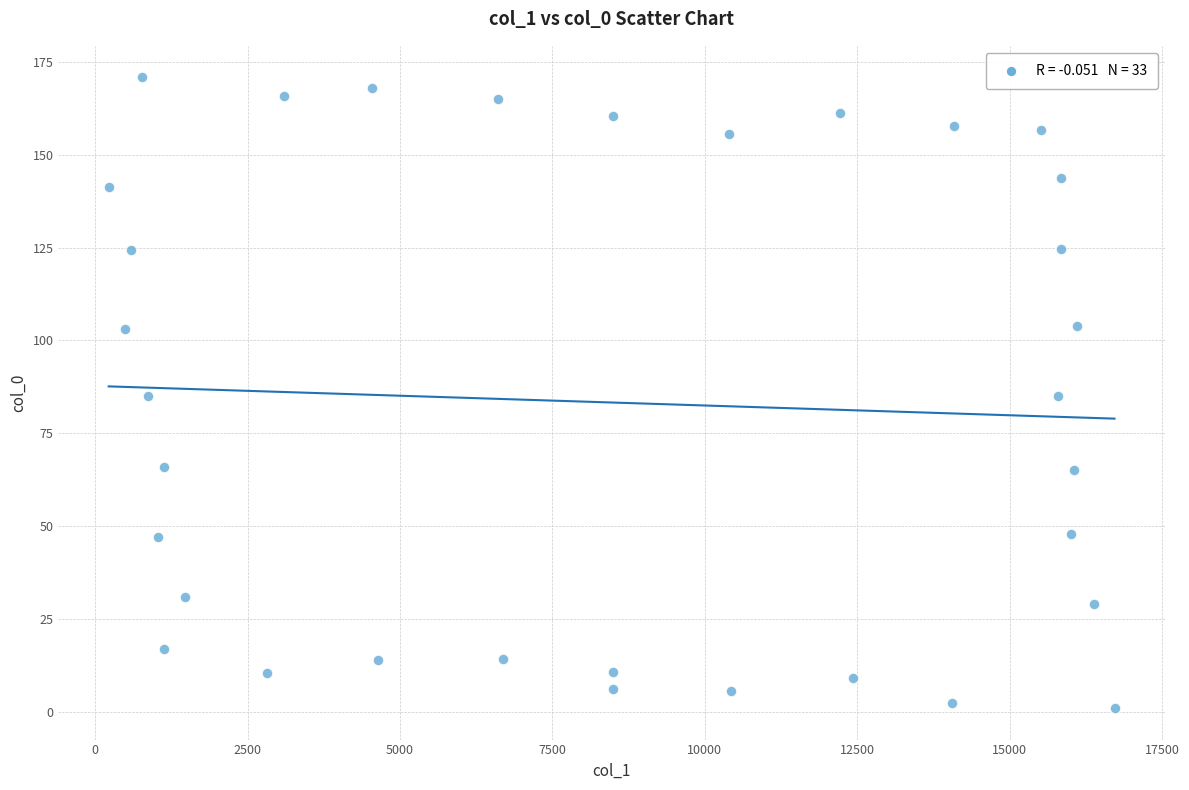

What is the range of X values (max minus min)?

16497.5